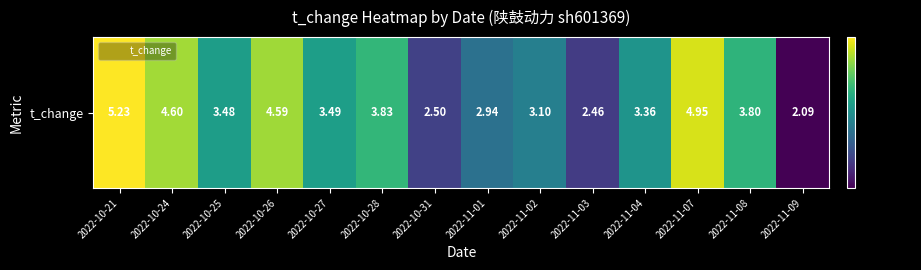

Read the value at 2022-11-03.

2.5